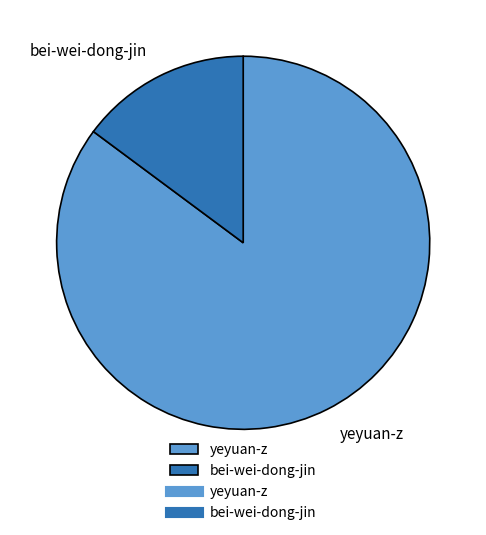

Is the sum of bei-wei-dong-jin and yeyuan-z greater than half?

Yes